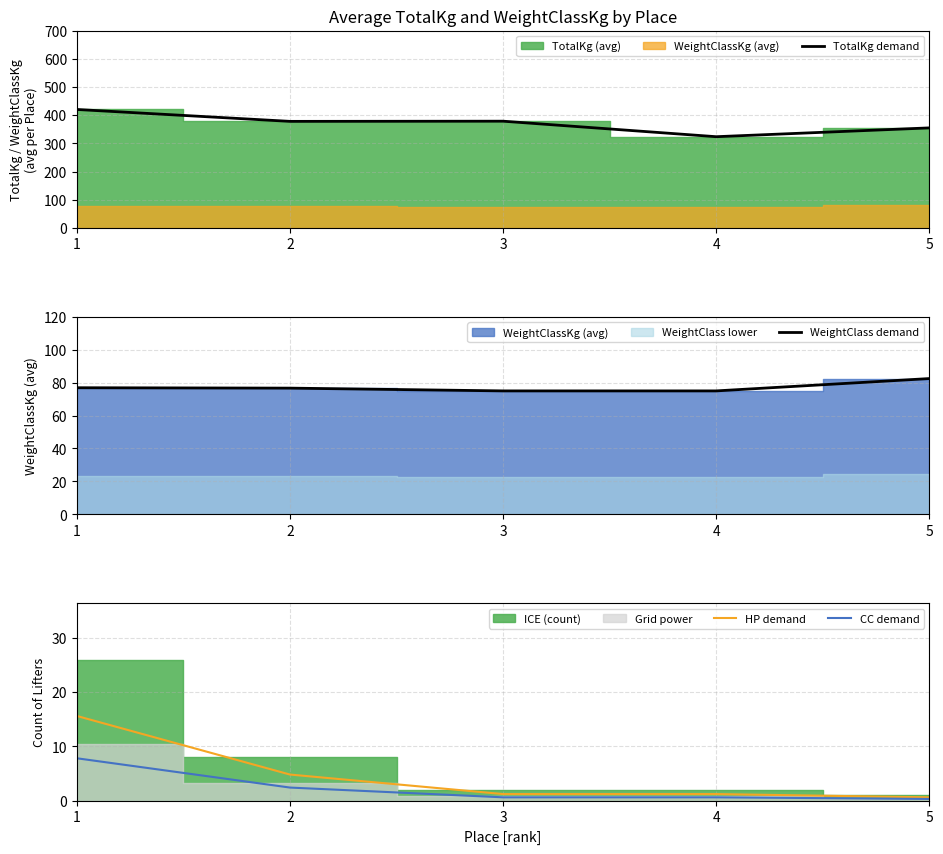

At which label does TotalKg demand reach its peak?

1